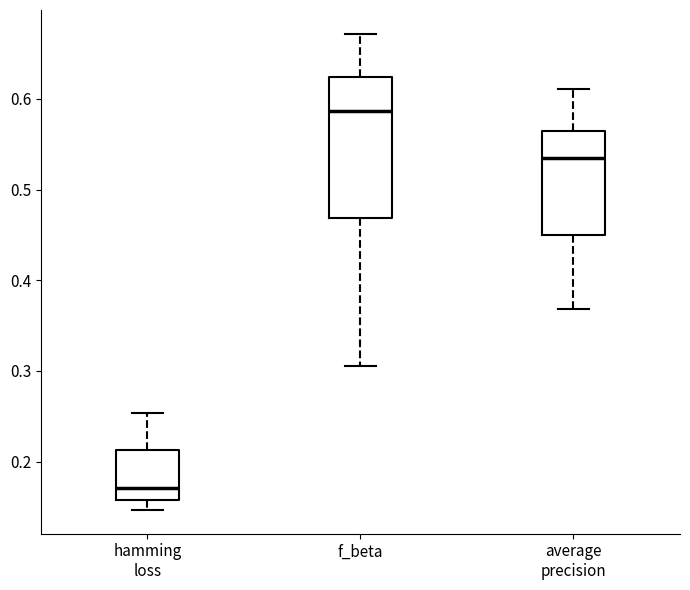

Where does the median line of the box for average precision sit on the y-axis? The values are not printed on the chart, so give them approximately, as read against the axis.

0.53